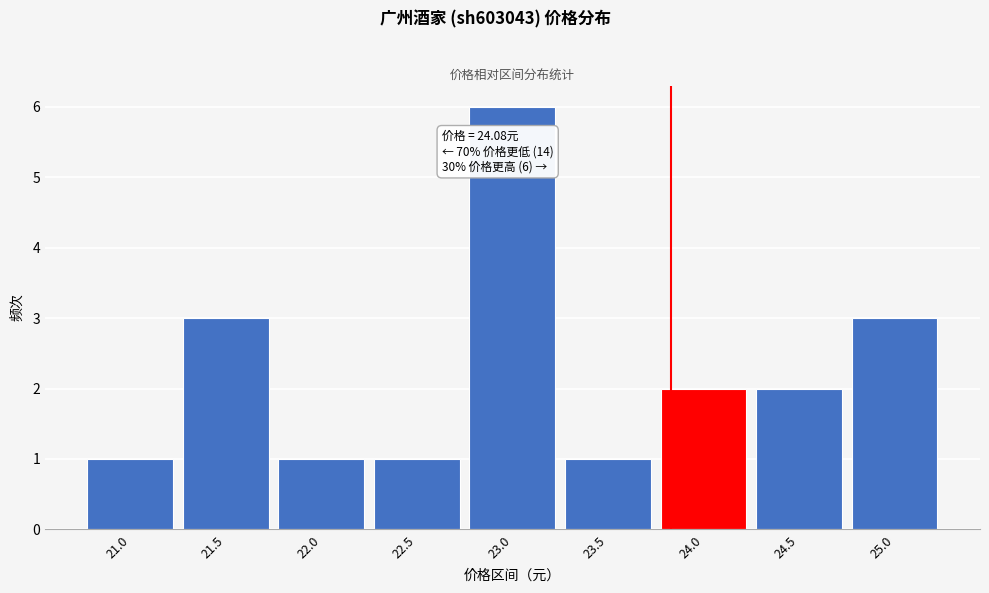

Reading left to right, list all the values displayed in this chart.

1	3	1	1	6	1	2	2	3